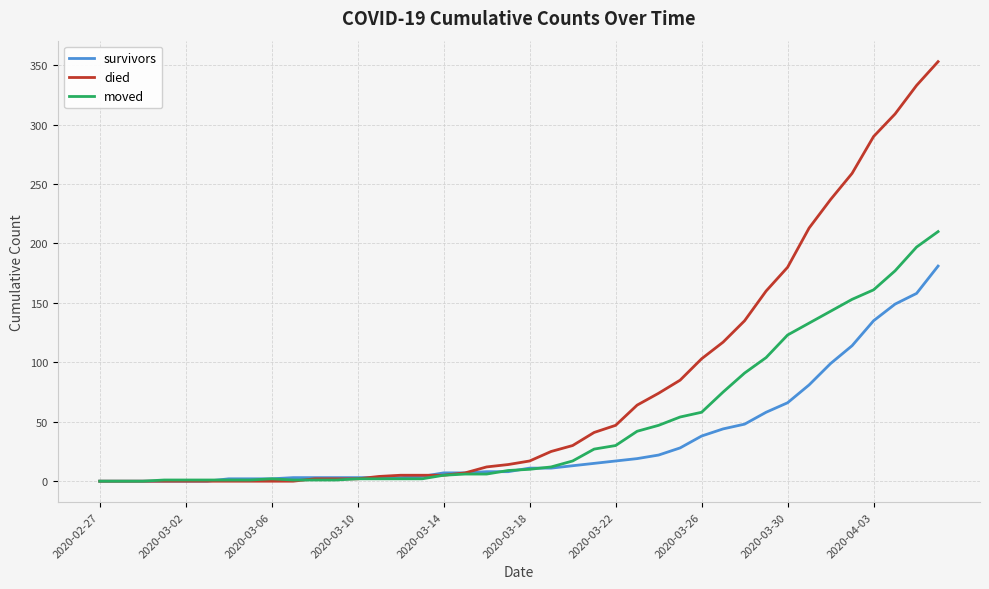

What is the maximum value shown in the chart?

353